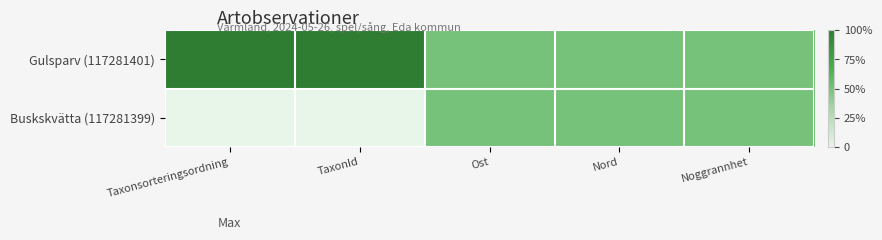

At how many categories does at least one series exceed 0?

5